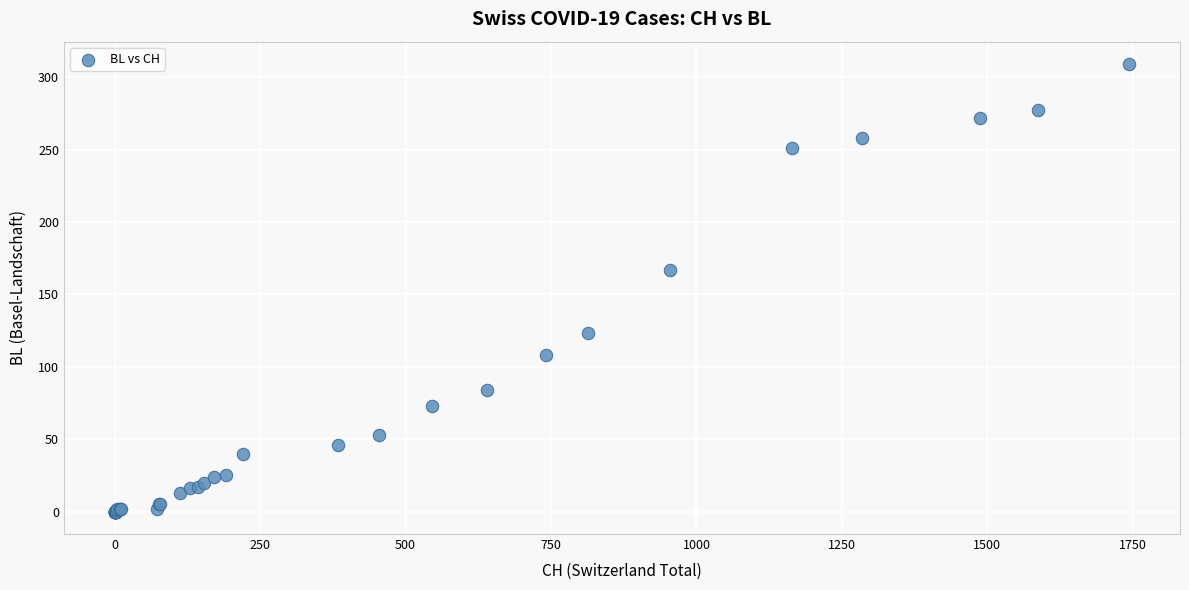

What Y value in the scatter plot is closest to 154?

167